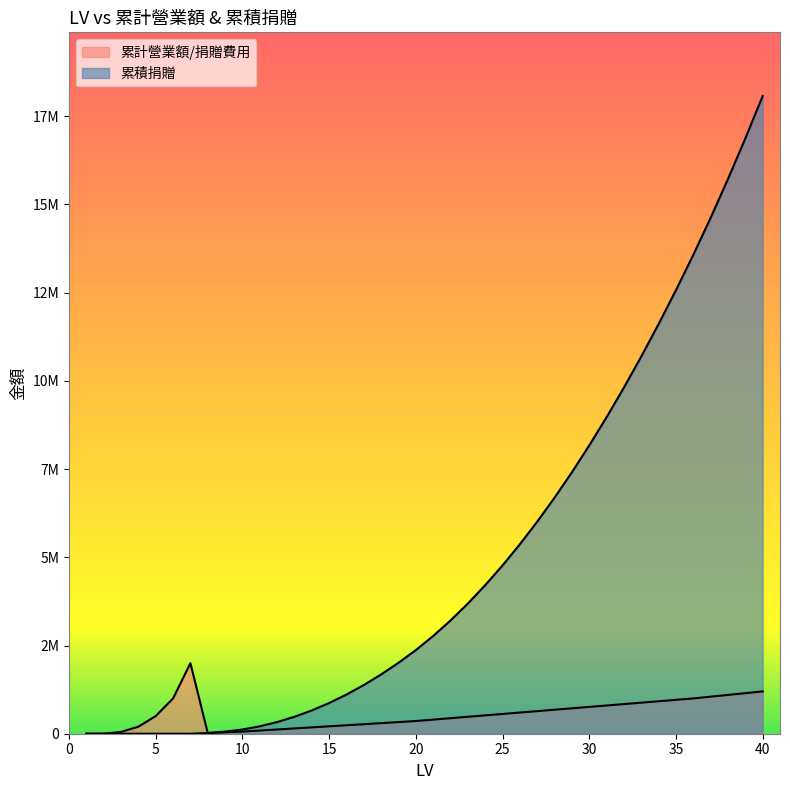

Does the chart display data point markers on the line(s)?

No